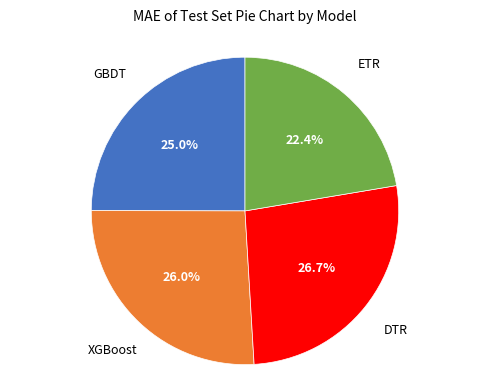

To the nearest percent, what is the average slice percentage?

25%